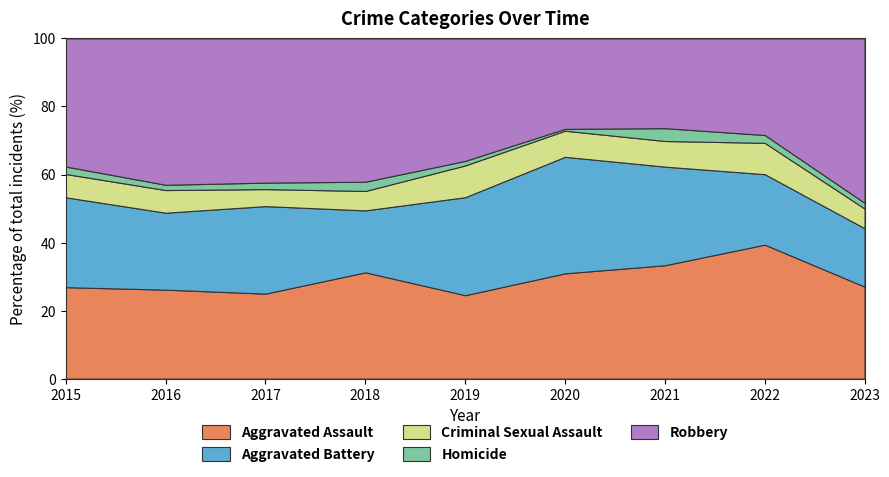

Reading left to right, transcribe all the data shown in this chart.

Aggravated Assault: 2015=110	2016=118	2017=105	2018=115	2019=92	2020=113	2021=115	2022=154	2023=145
Aggravated Battery: 2015=108	2016=102	2017=108	2018=67	2019=108	2020=125	2021=100	2022=81	2023=92
Criminal Sexual Assault: 2015=28	2016=30	2017=21	2018=21	2019=35	2020=28	2021=26	2022=36	2023=31
Homicide: 2015=9	2016=7	2017=8	2018=10	2019=5	2020=2	2021=13	2022=9	2023=9
Robbery: 2015=154	2016=194	2017=178	2018=155	2019=135	2020=97	2021=91	2022=111	2023=259